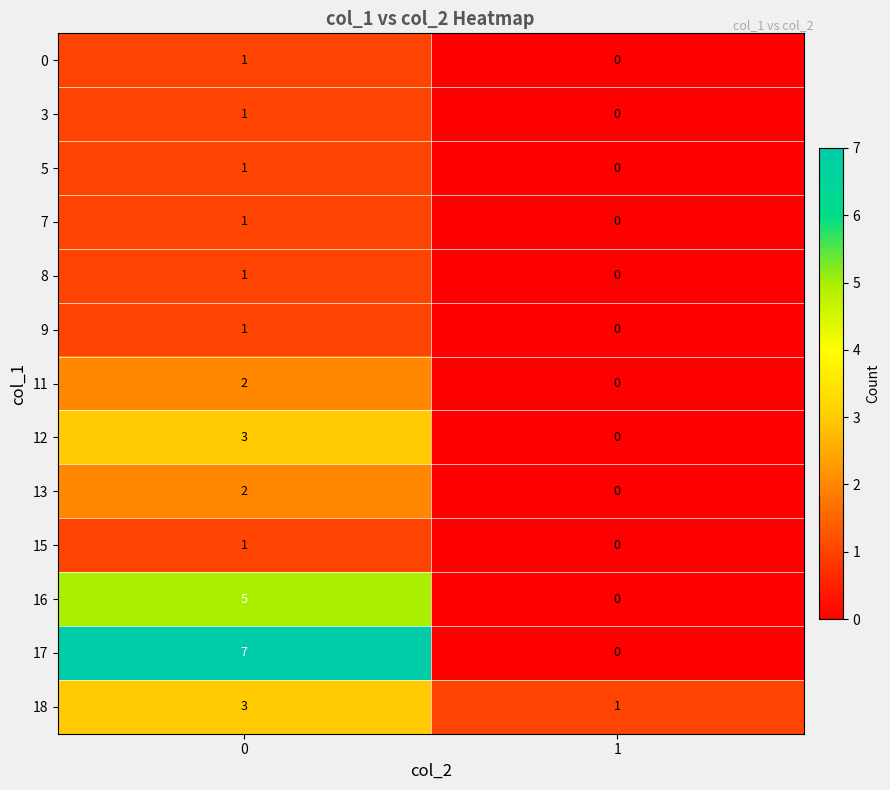

What is the sum of all 17 values?

7